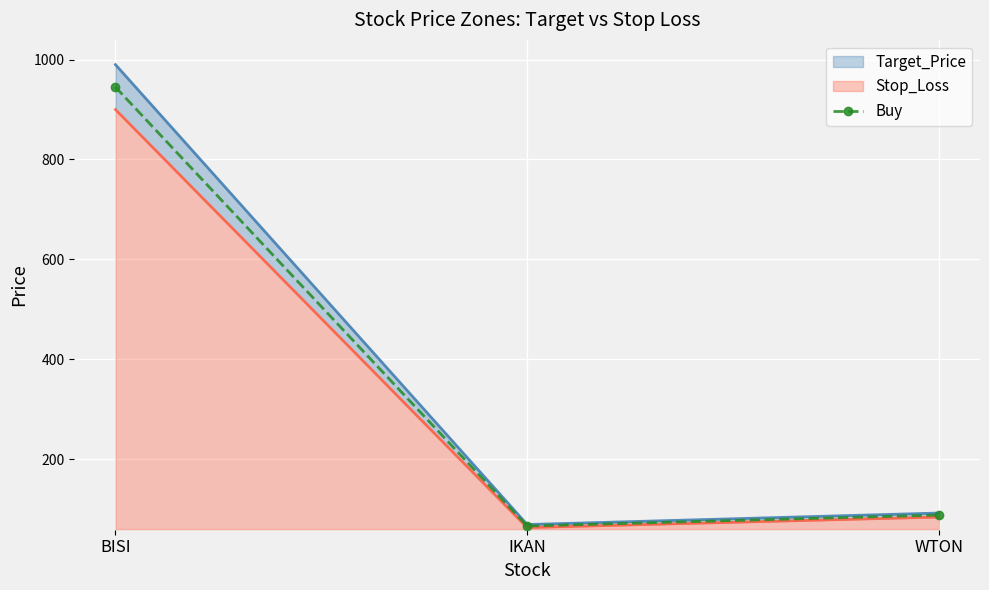

What is the sum of the values at WTON and IKAN?

154